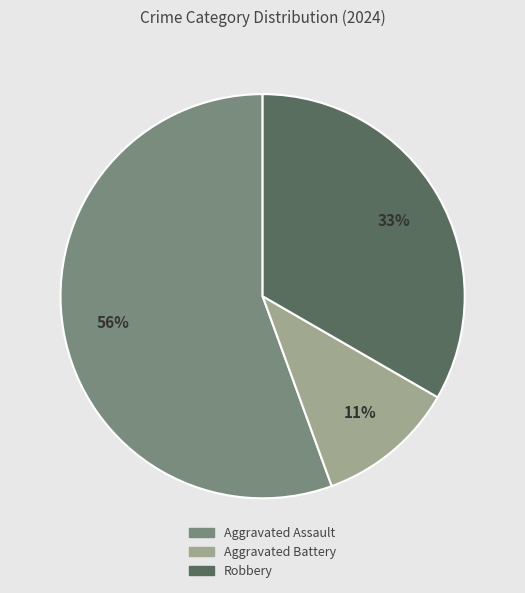

To the nearest percent, what is the average slice percentage?

33%